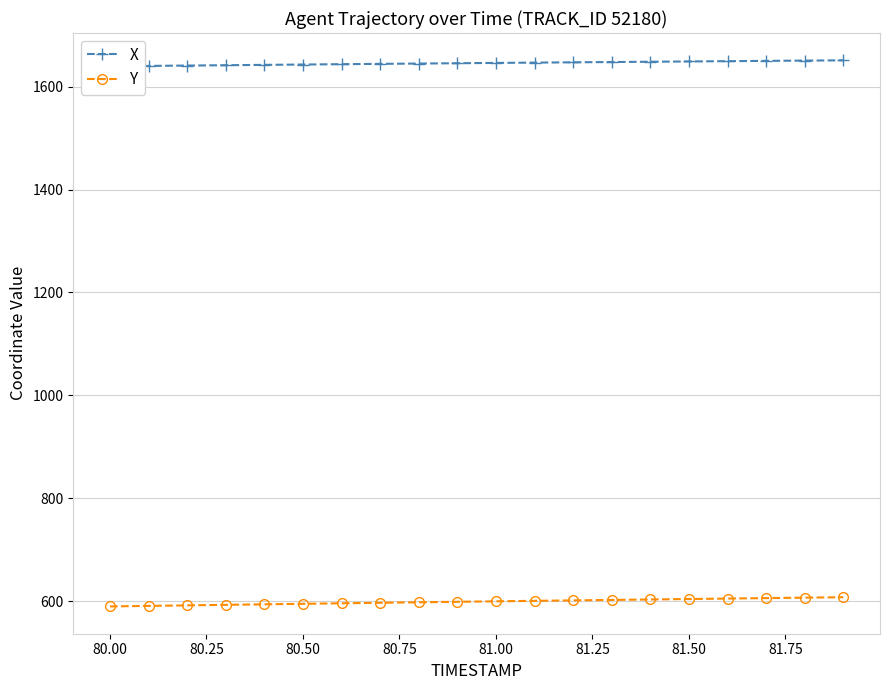

Which series has the largest total across all categories?

X